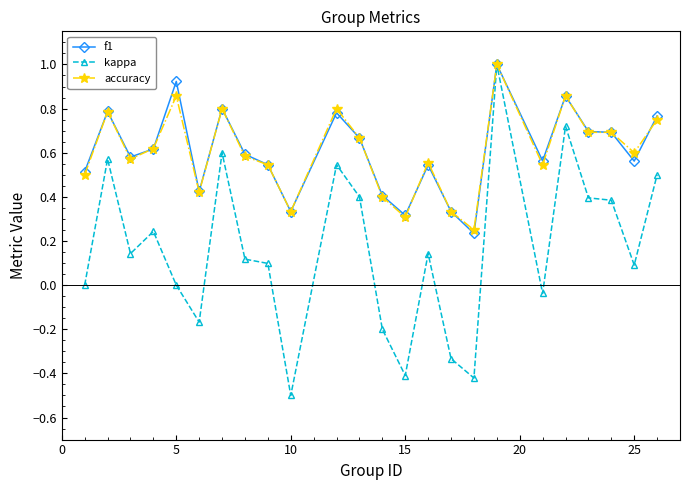

True or false: accuracy has more than 0 points higher than both neighbors.

True